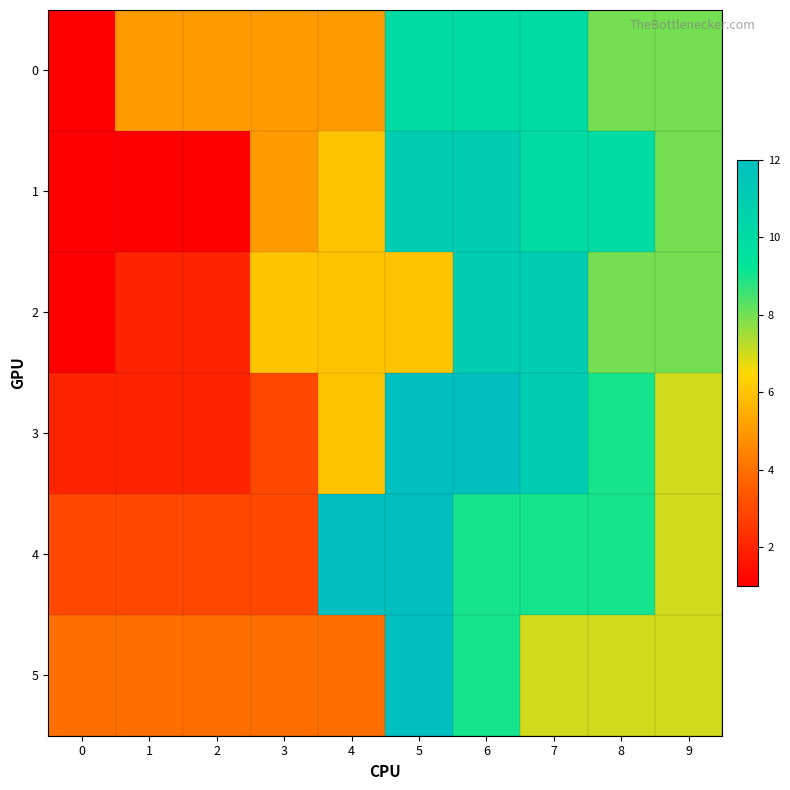

Between 0 and 7, which series saw the biggest shift?

row_2